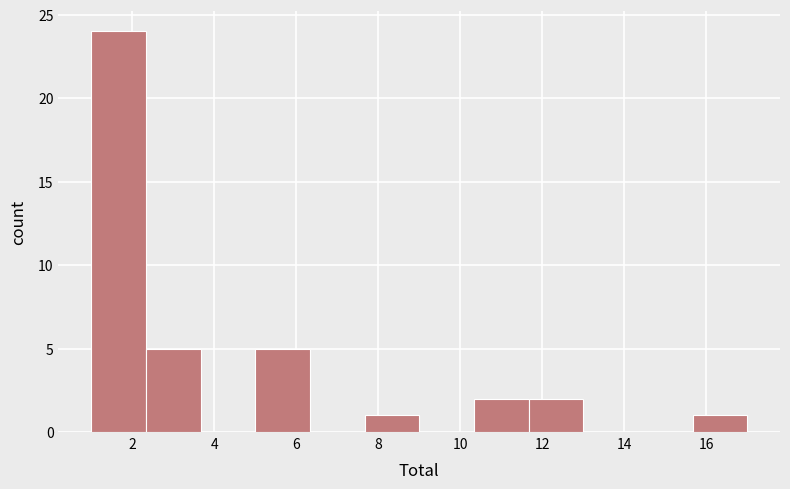

What is the height of the bar covering 11.6 to 13.0 on the x-axis? Neither the bar edges nor the heights are printed on the chart, so give them approximately, as read against the axes.

2